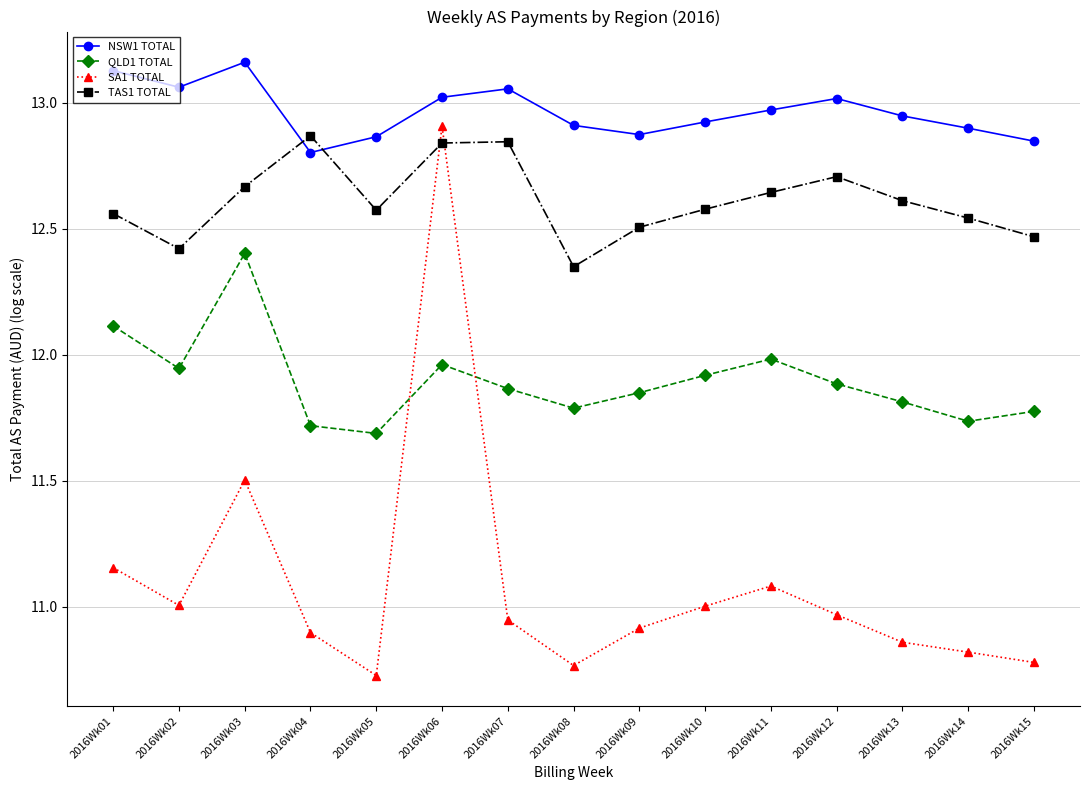

True or false: SA1 TOTAL has a value of 10.8 at 2016Wk08.

True